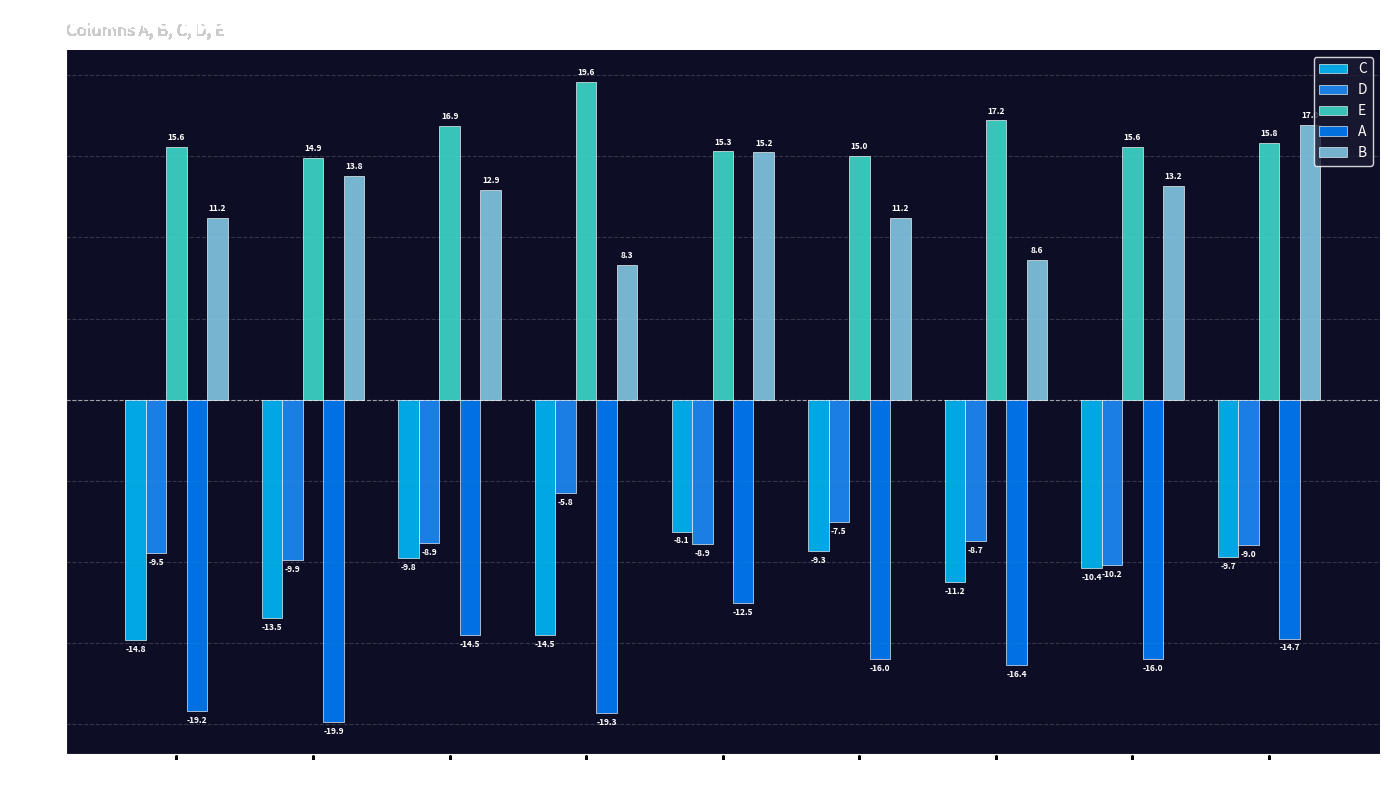

How many categories are shown in the chart?

9